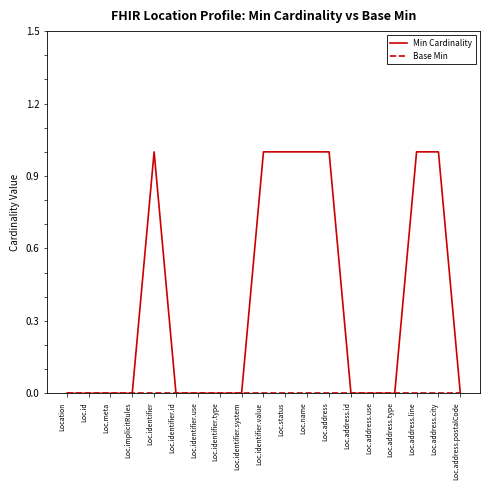

What position from the left is Loc.meta?

3